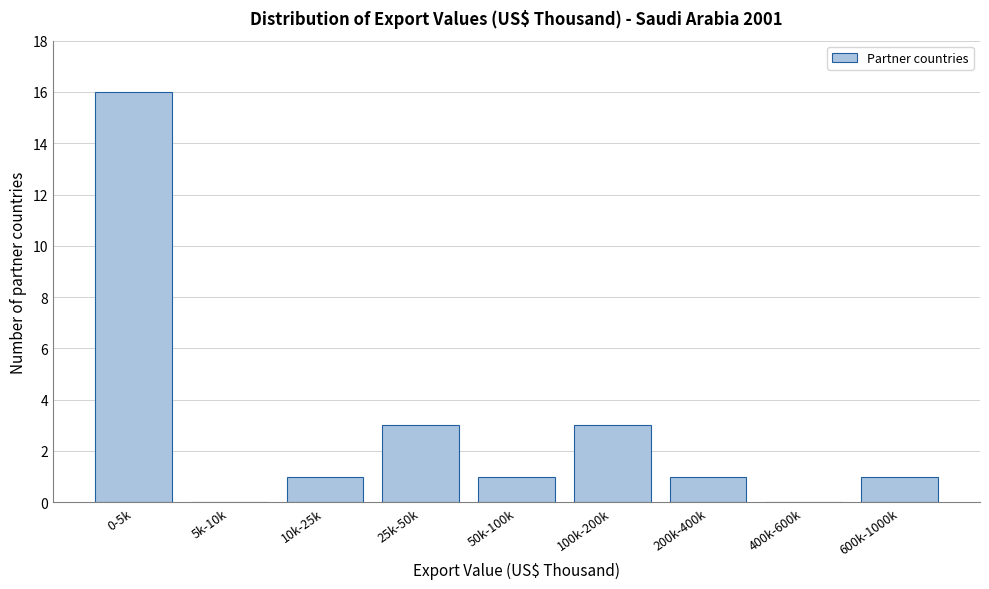

Reading right to left, list all the values displayed in this chart.

600k-1000k=1	400k-600k=0	200k-400k=1	100k-200k=3	50k-100k=1	25k-50k=3	10k-25k=1	5k-10k=0	0-5k=16